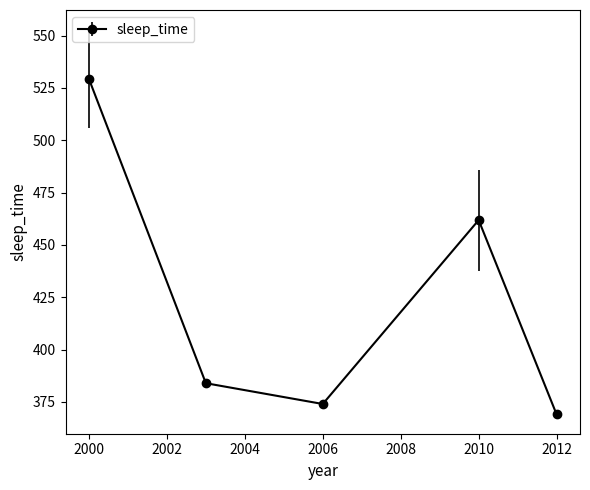

What is the sum of all values?

2118.1